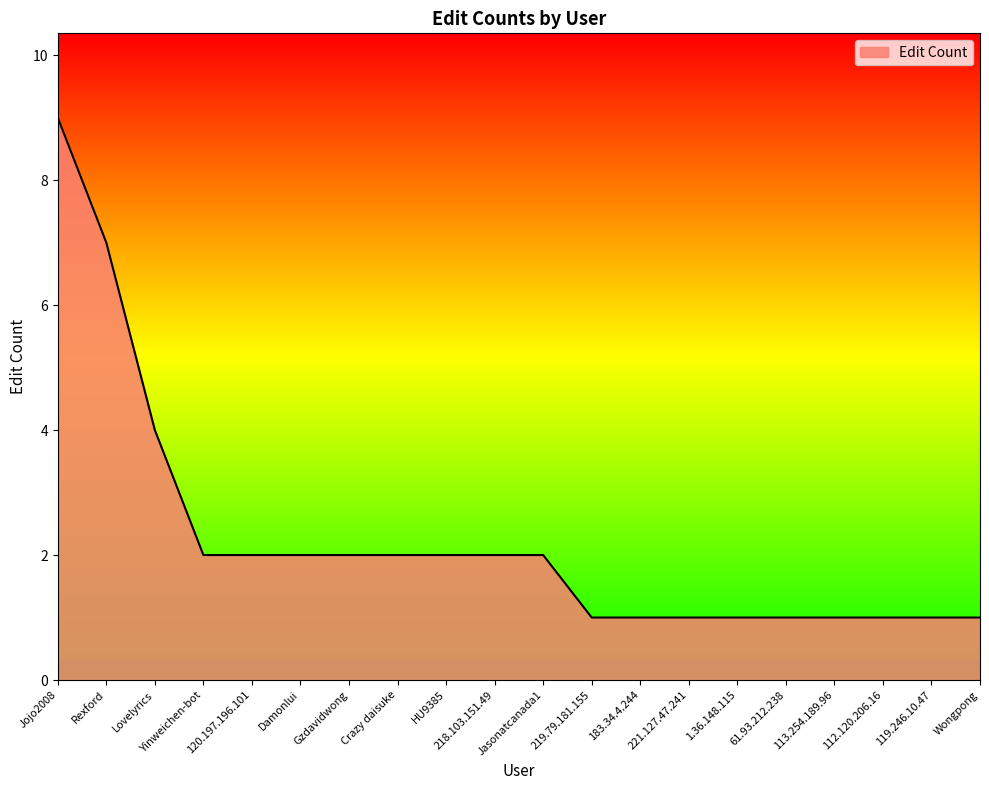

What position from the right is 61.93.212.238?

5